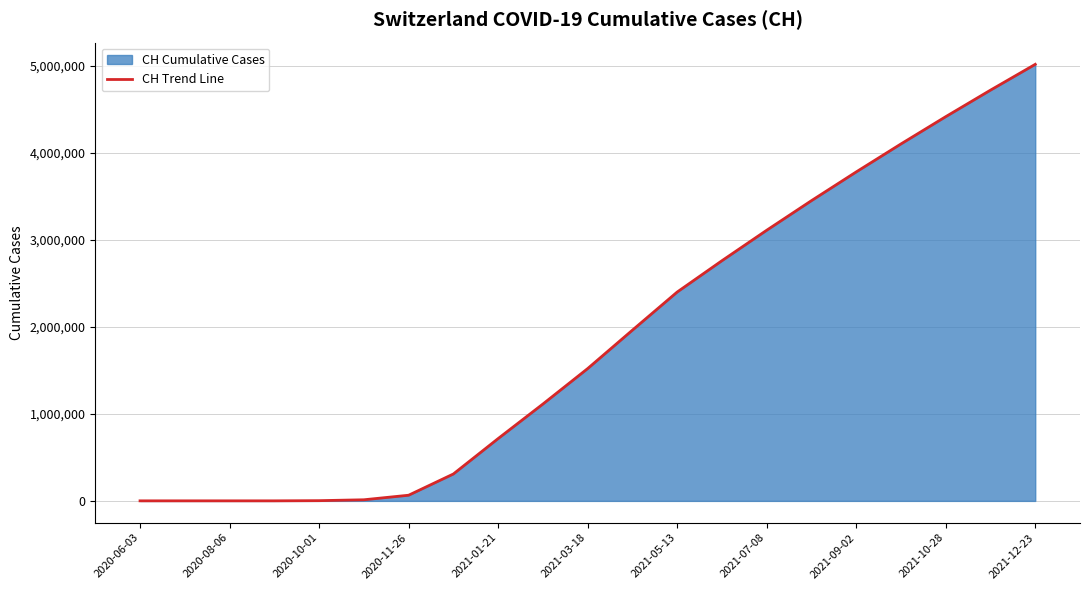

Reading left to right, what are all the values shown in this chart?

631	631	631	631	2742	12912	65117	309094	715851	1112567	1519910	1961337	2399208	2759158	3109110	3449060	3779110	4100660	4413910	4718650	5015110